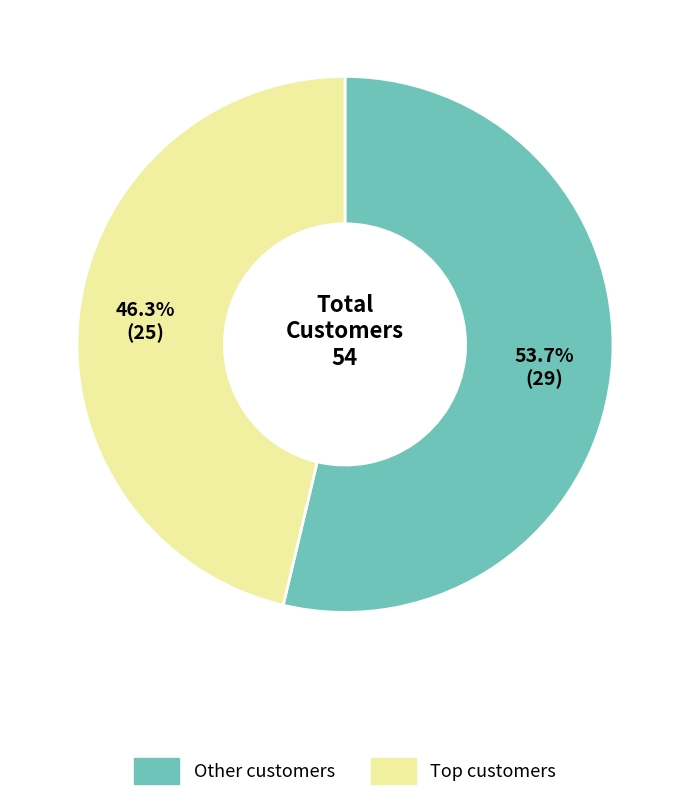

Is there any slice that represents more than half of the pie?

Yes